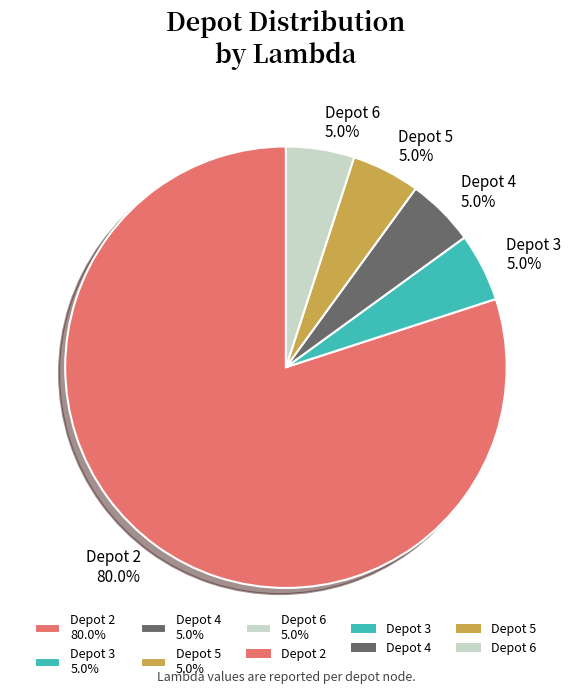

To the nearest percent, what is the average slice percentage?

20%